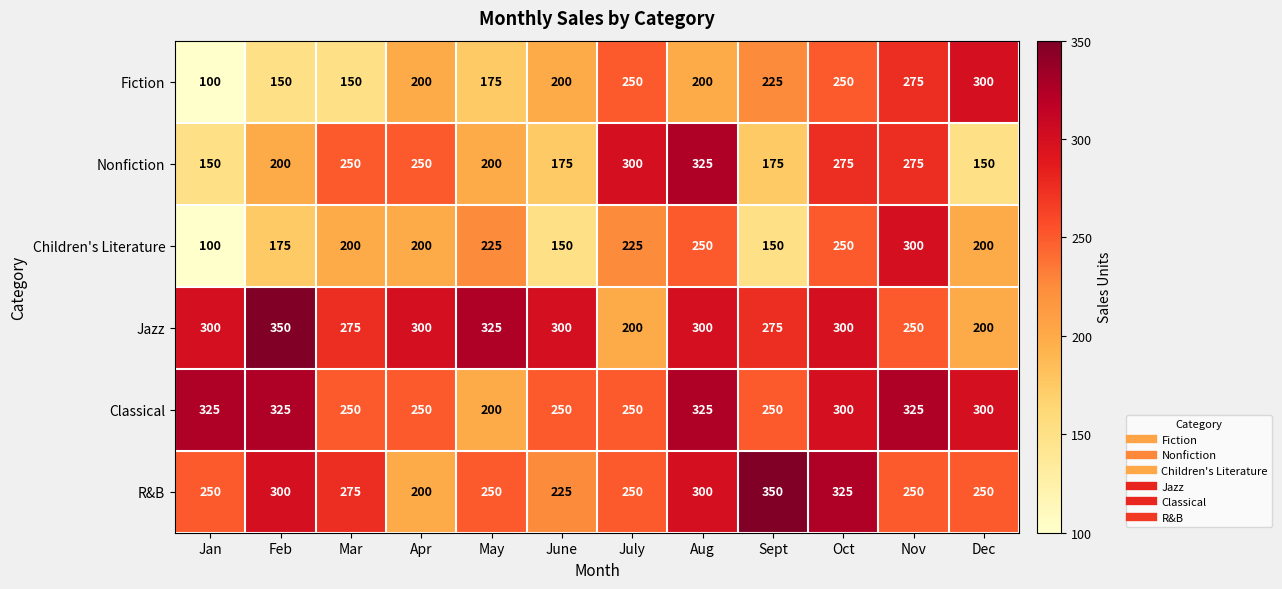

What is the difference between the second highest and minimum values in the Classical series?

125